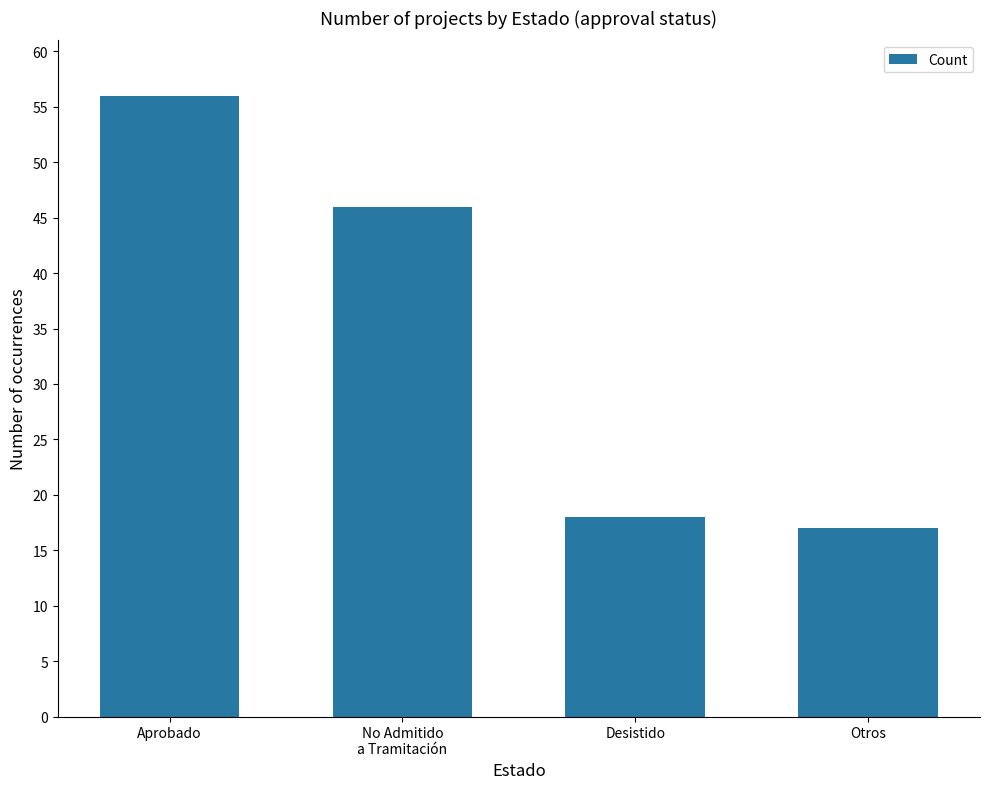

Does the chart contain any negative values?

No